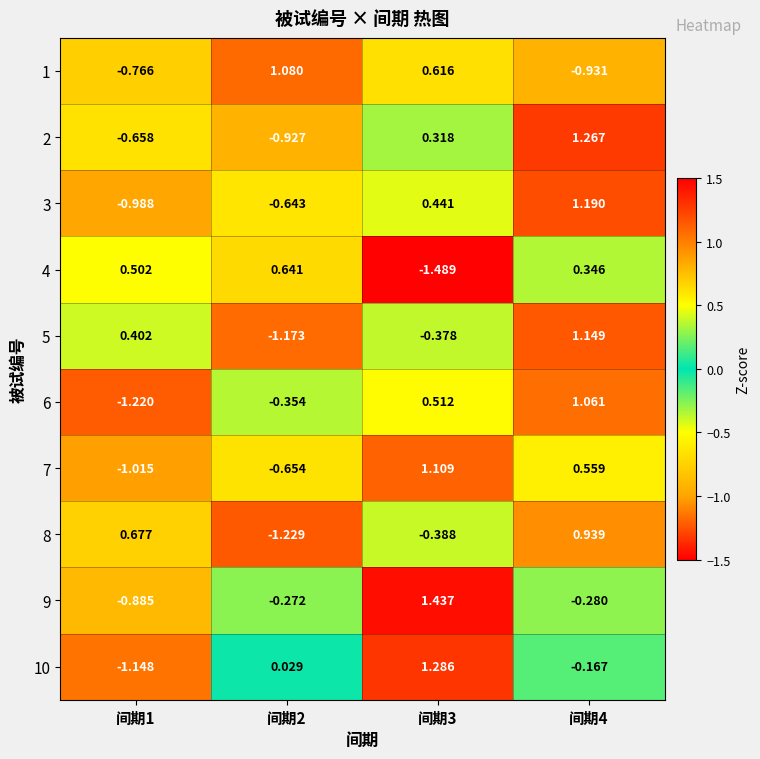

Is the value of 9 at 间期3 greater than the value of 6 at 间期1?

Yes